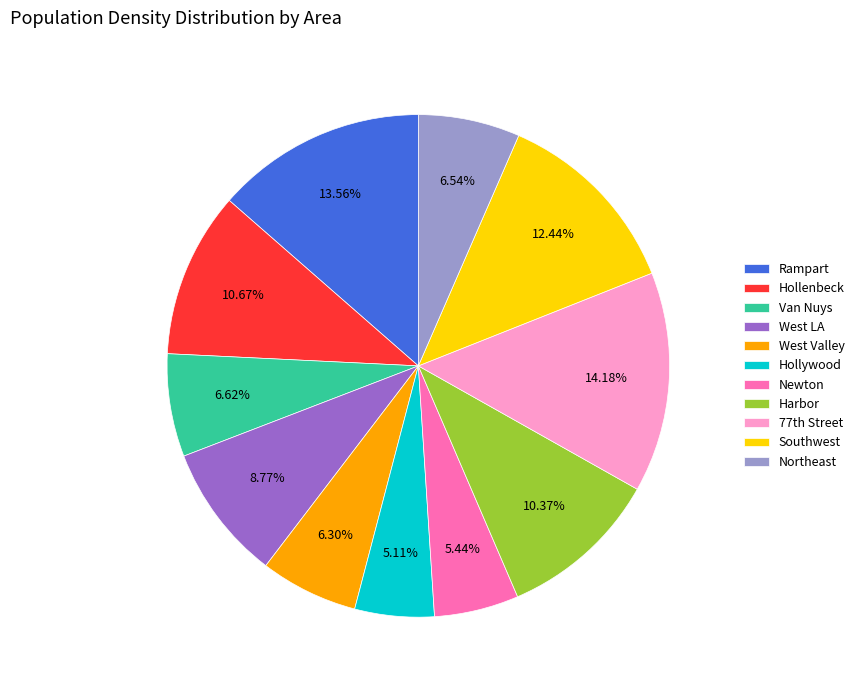

Between Rampart and Newton, which is larger?

Rampart